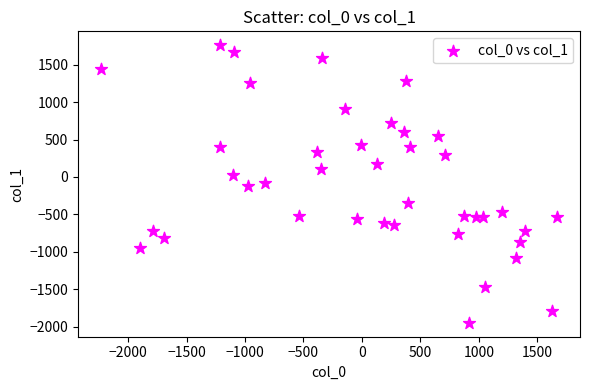

What is the range of Y values (max minus min)?

3710